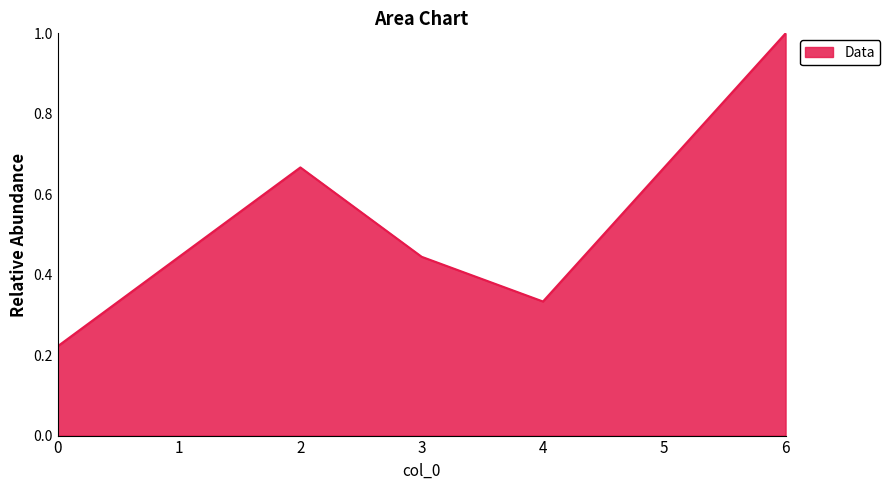

What is the change in value from 2 to 3?

-0.2